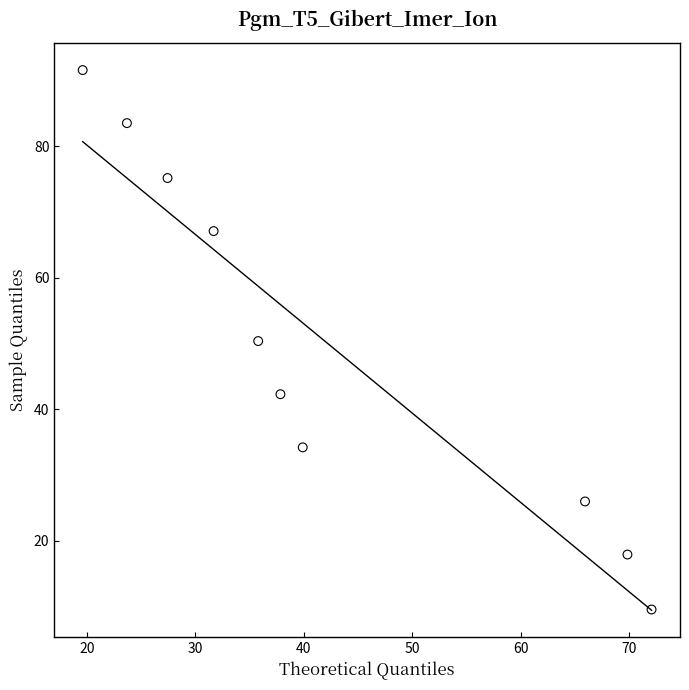

What is the average Y value?

49.8